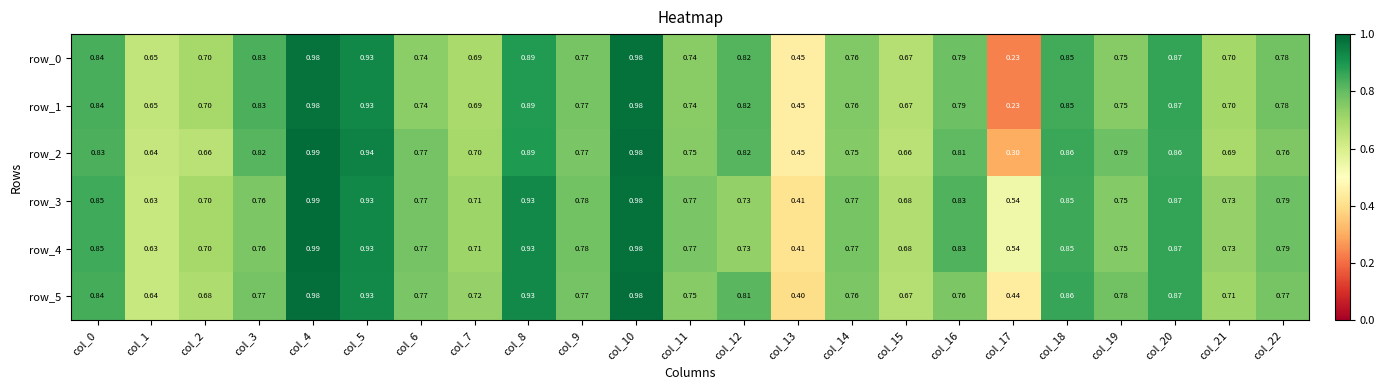

What is the sum of all row_1 values?

17.4